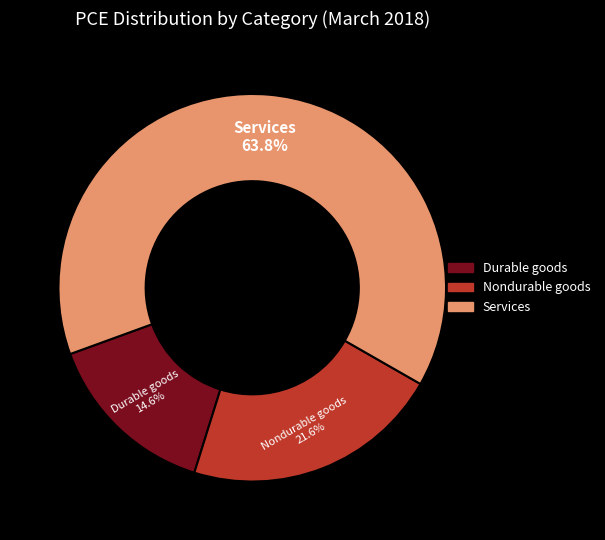

Rank the categories by value from lowest to highest.

Durable goods, Nondurable goods, Services